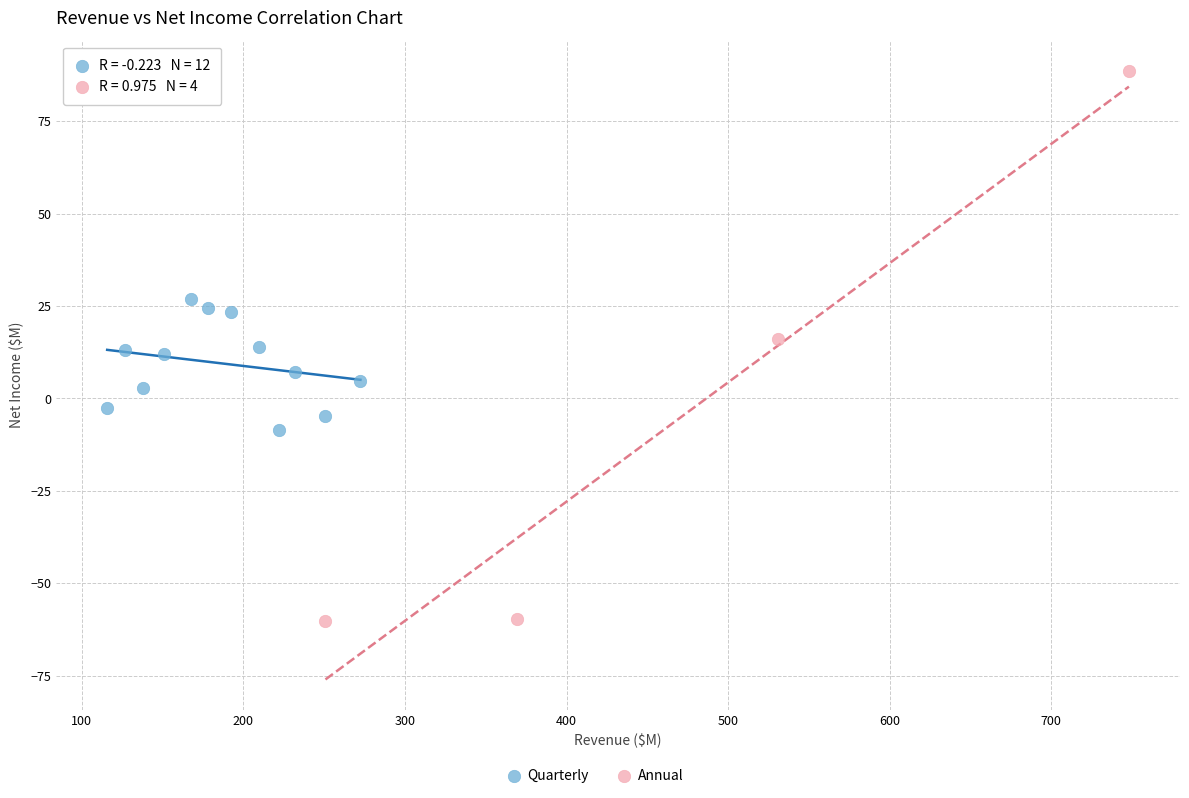

Which series contains the lowest Y value?

Annual